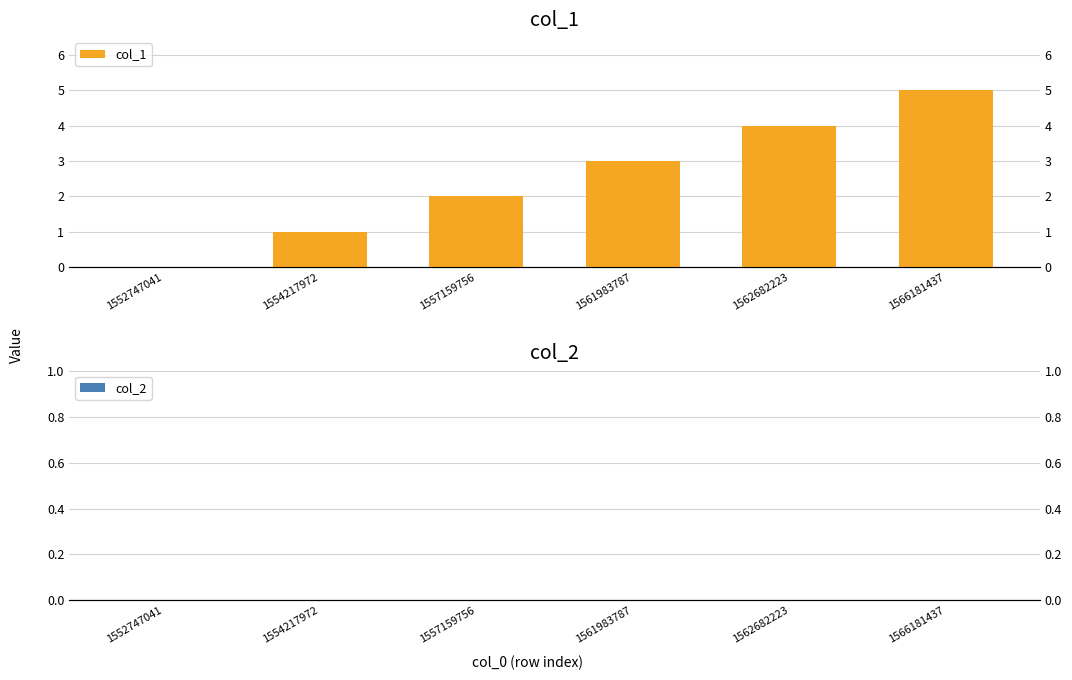

What is the total value across all series at 1566181437?

5